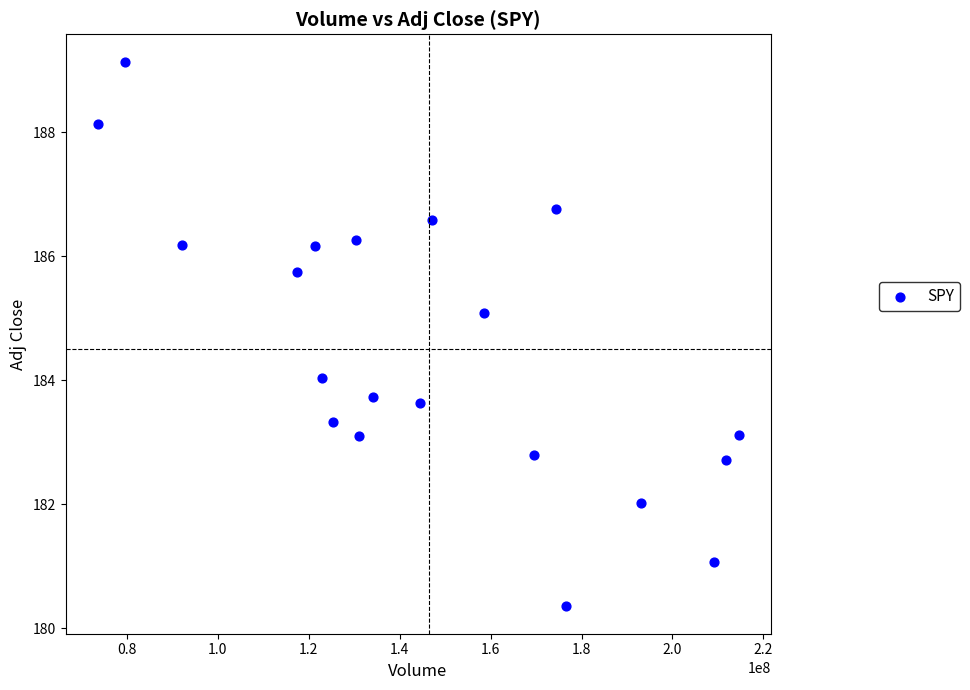

What is the range of X values (max minus min)?

141012500.0